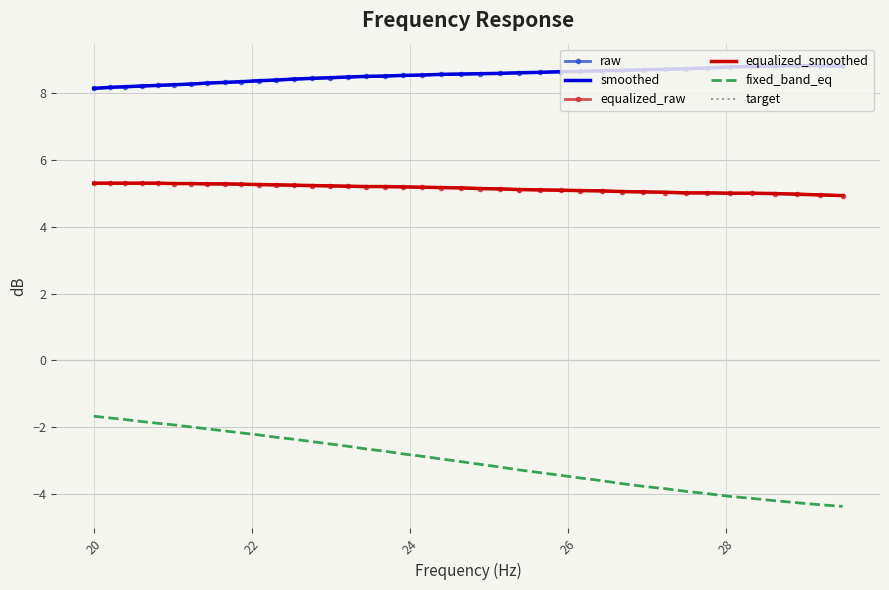

True or false: equalized_raw and fixed_band_eq cross at least once.

False